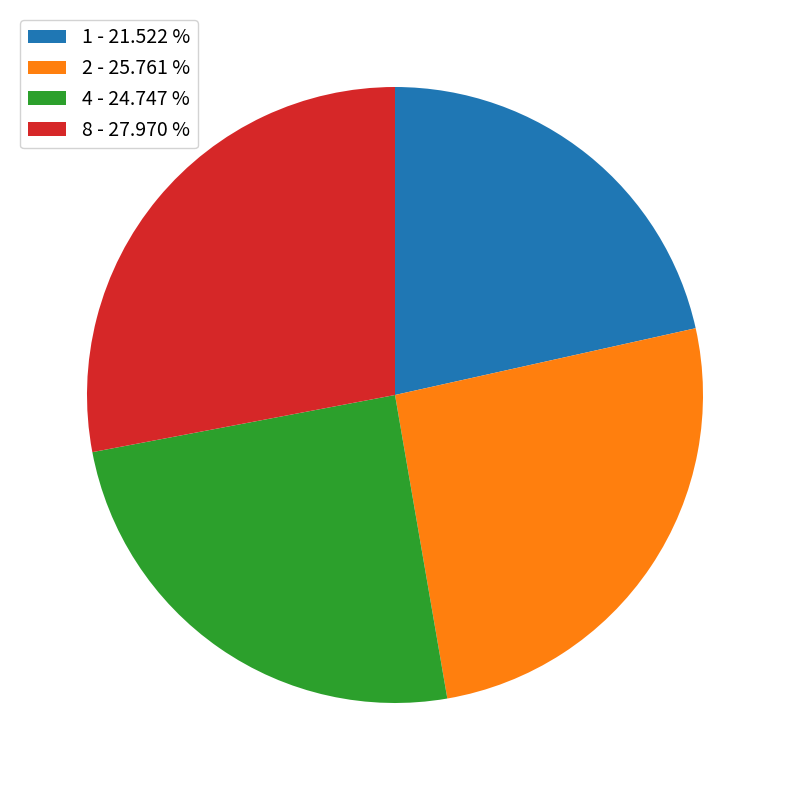

The 8 slice represents 15% of the pie. True or false?

False